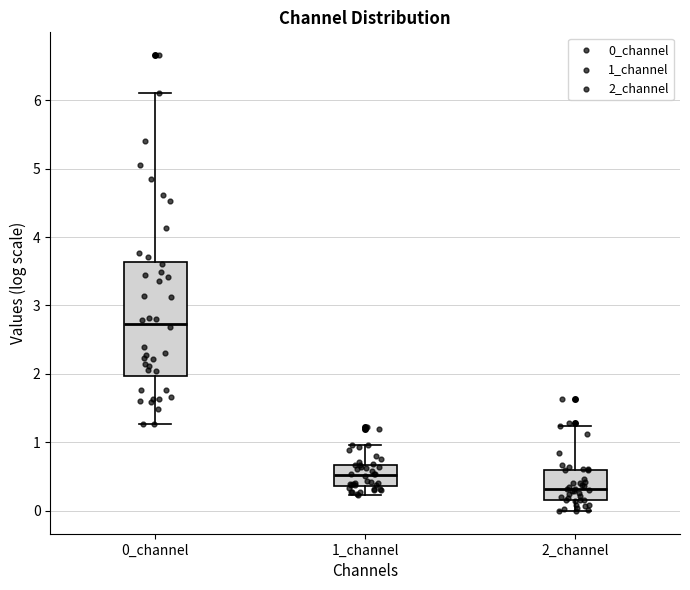

Reading left to right, read every box against the y-axis: the position of its median line, the range the box covers, and the ends of its whiskers. The values are not printed on the chart, so give them approximately, as read against the axis.

0_channel: median 2.7, box 2.0 to 3.6, whiskers 1.3 to 6.1
1_channel: median 0.5, box 0.4 to 0.7, whiskers 0.2 to 1.0
2_channel: median 0.3, box 0.2 to 0.6, whiskers 0.0 to 1.2